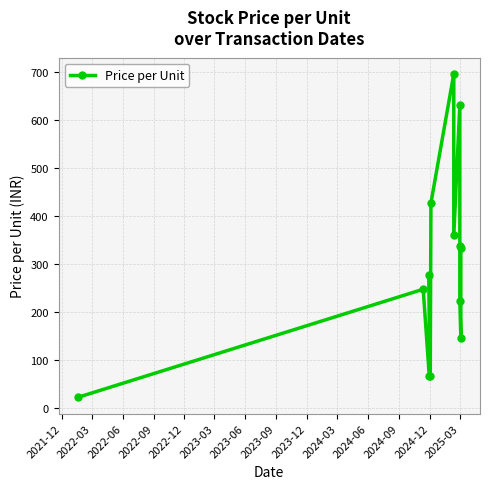

What is the sum of the values at 2024-12 and 2023-03?

760.3